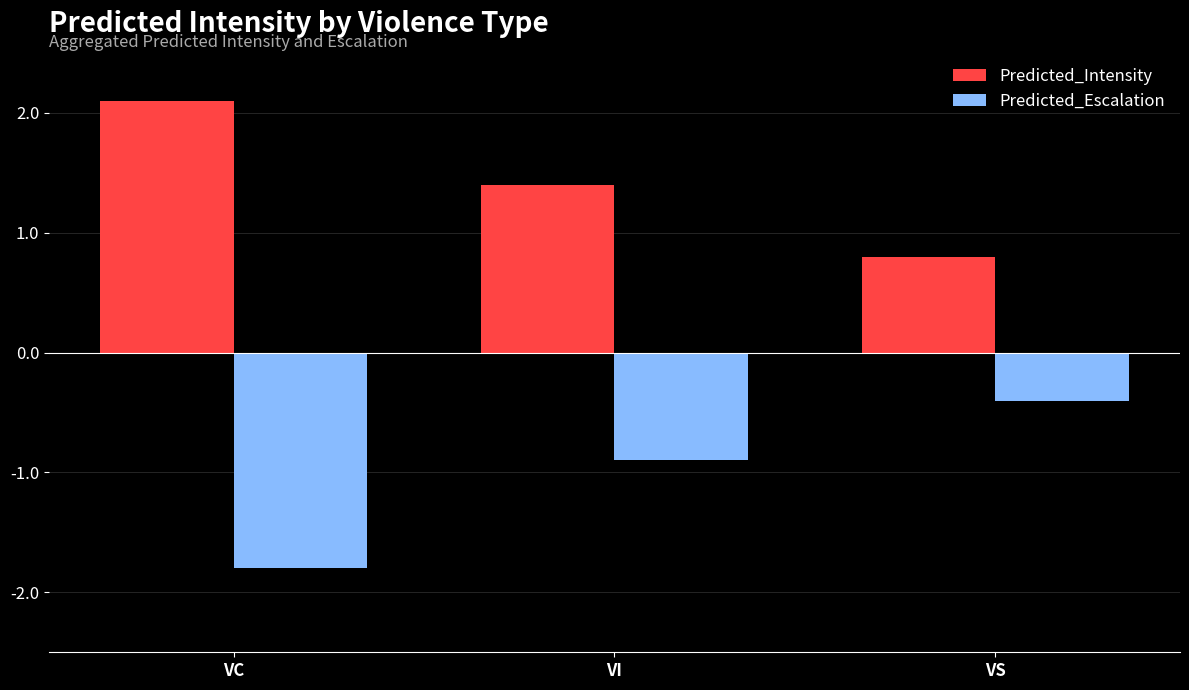

Reading left to right, what are all the values shown in this chart?

Predicted_Intensity: 2.1	1.4	0.8
Predicted_Escalation: -1.8	-0.9	-0.4